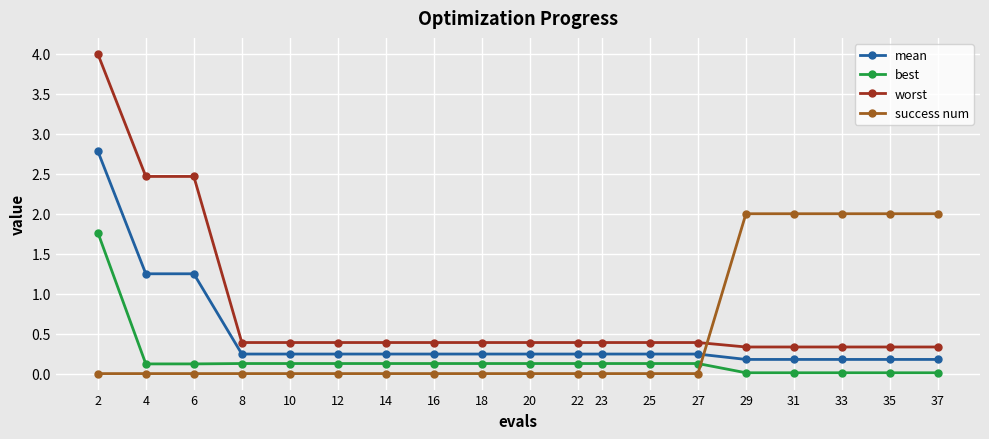

At which label does worst reach its peak?

2